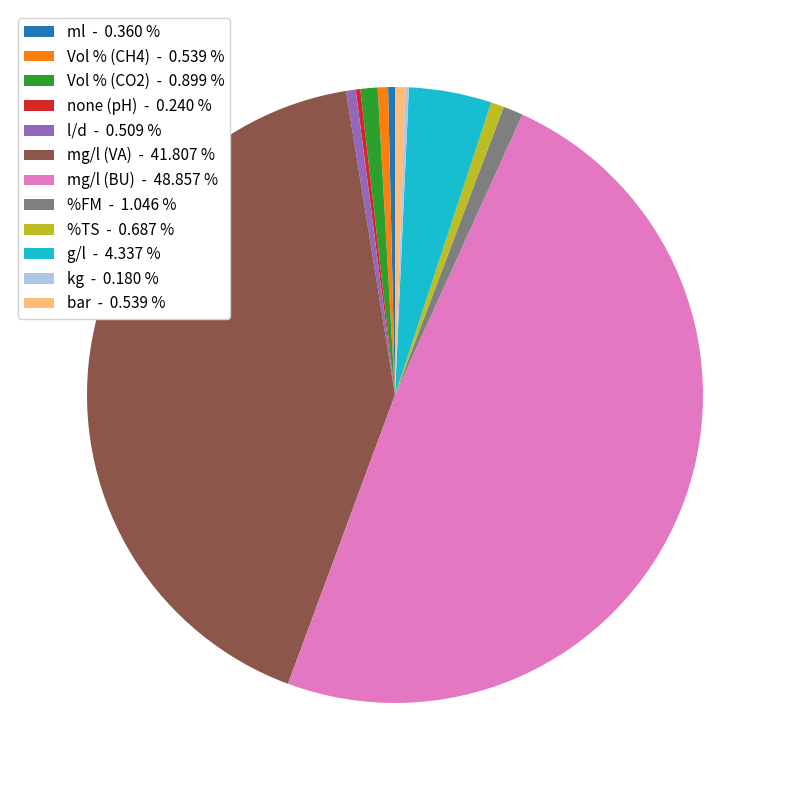

Do l/d - 0.509 % and %FM - 1.046 % together represent more than half of the pie?

No